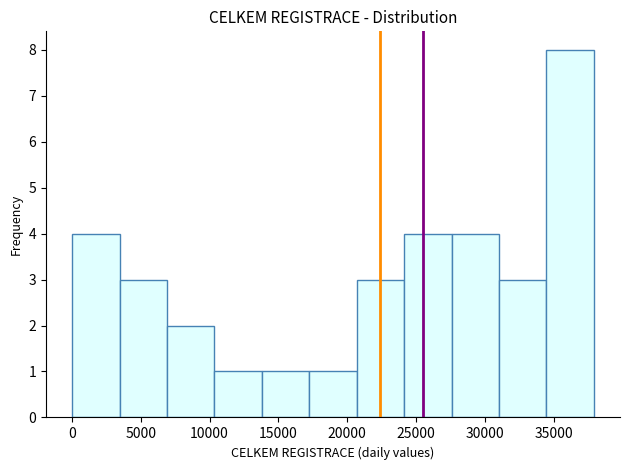

Reading left to right, transcribe this chart: for each bar, give the range it covers on the x-axis and its height. Neither the bar edges nor the heights are printed on the chart, so give them approximately, as read against the axes.

0 to 3500: 4
3500 to 7000: 3
7000 to 10500: 2
10500 to 14000: 1
14000 to 17000: 1
17000 to 20500: 1
20500 to 24000: 3
24000 to 27500: 4
27500 to 31000: 4
31000 to 34500: 3
34500 to 38000: 8